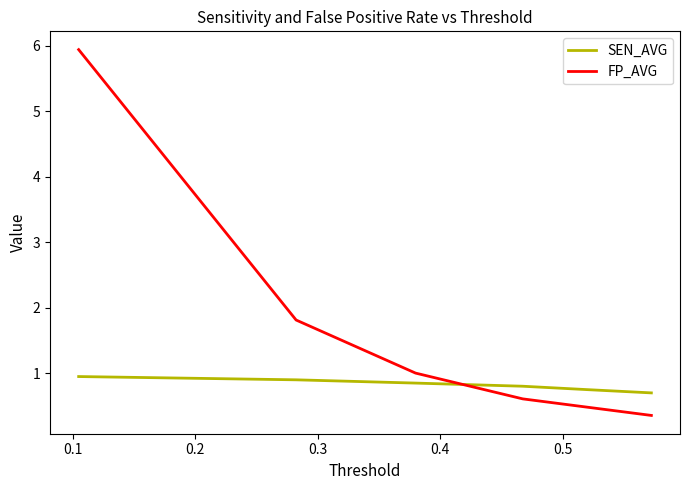

True or false: SEN_AVG and FP_AVG intersect in this chart.

True